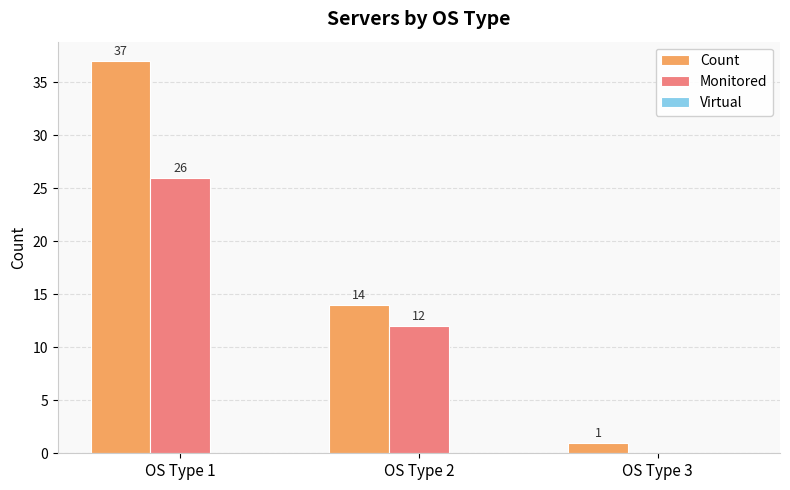

Which category has the highest value across all series?

OS Type 1